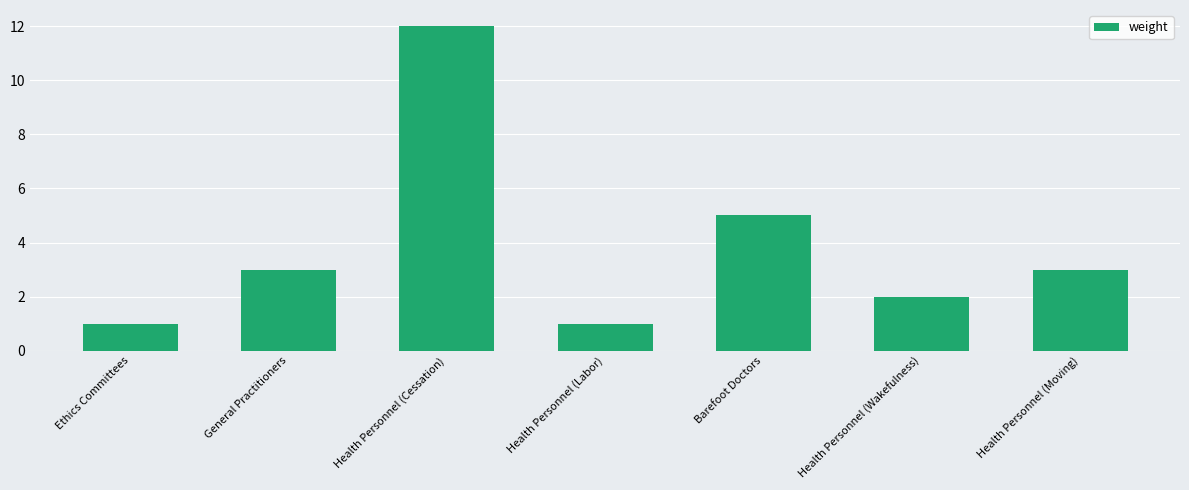

What is the label of the 7th bar from the right?

Ethics Committees